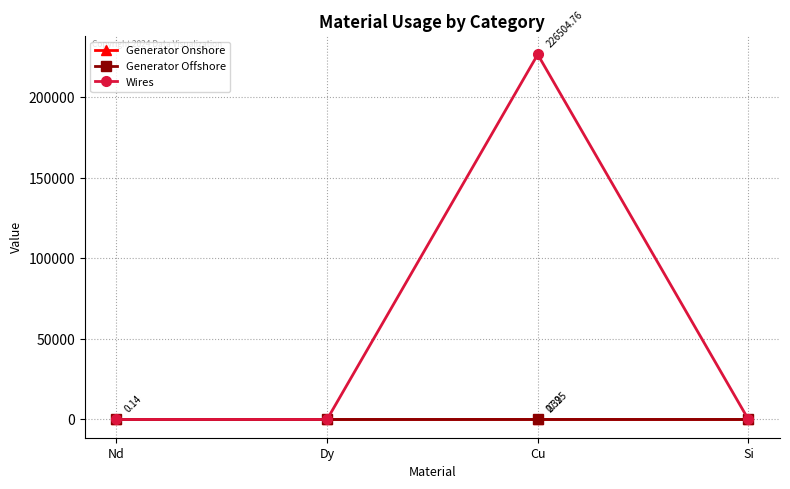

What is the label of the 4th point from the left?

Si